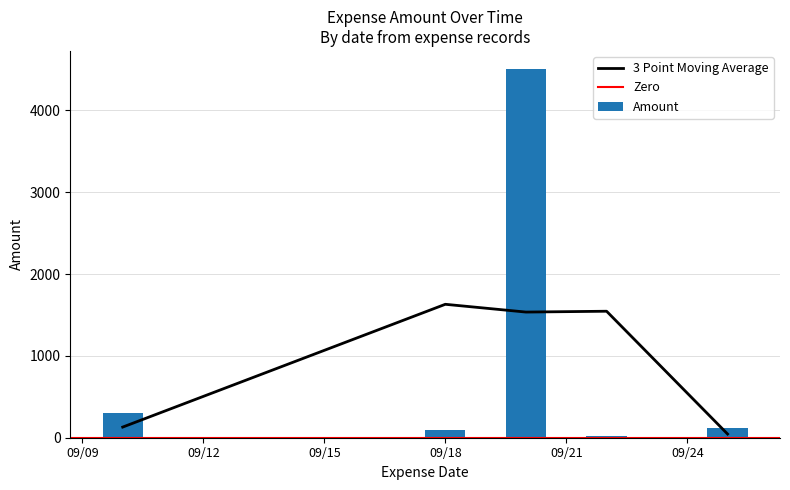

How many bars are there in total?

5